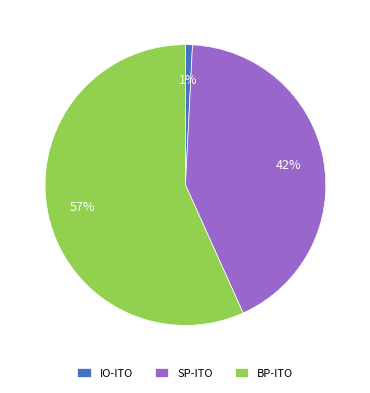

Which category has the biggest portion of the pie?

BP-ITO